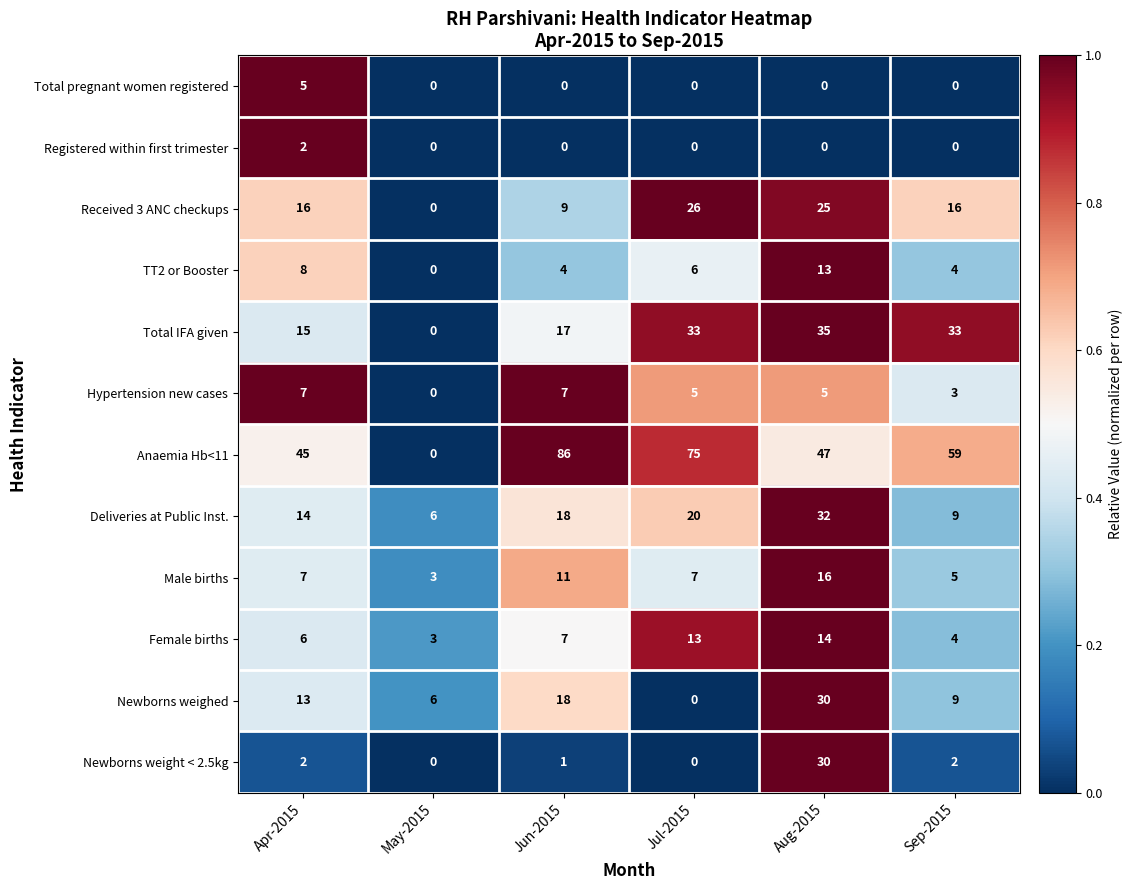

Which category has the highest value across all series?

Jun-2015